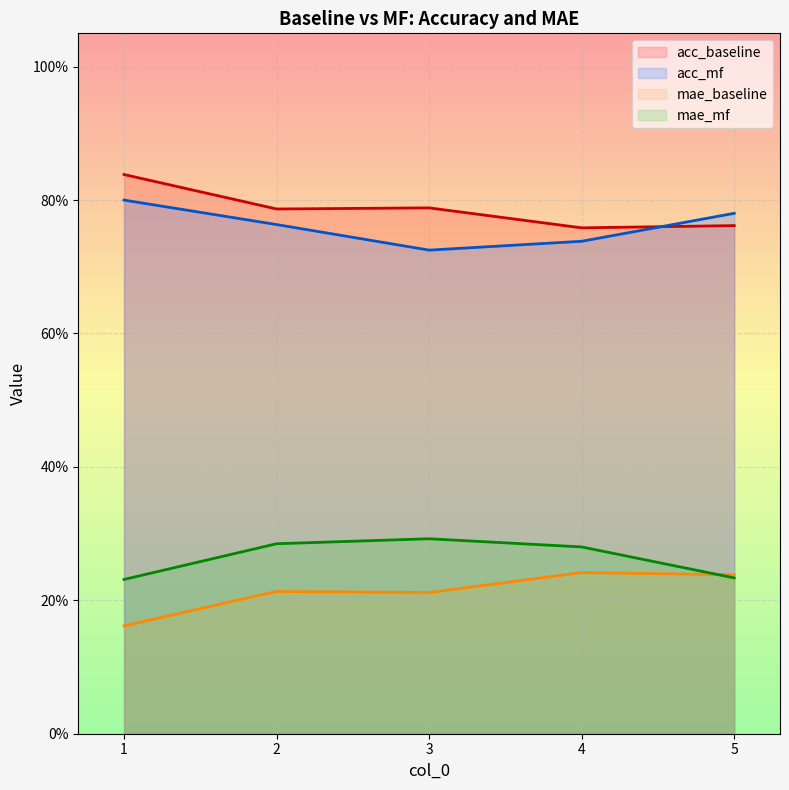

Where is acc_mf nearest to the value 0?

3